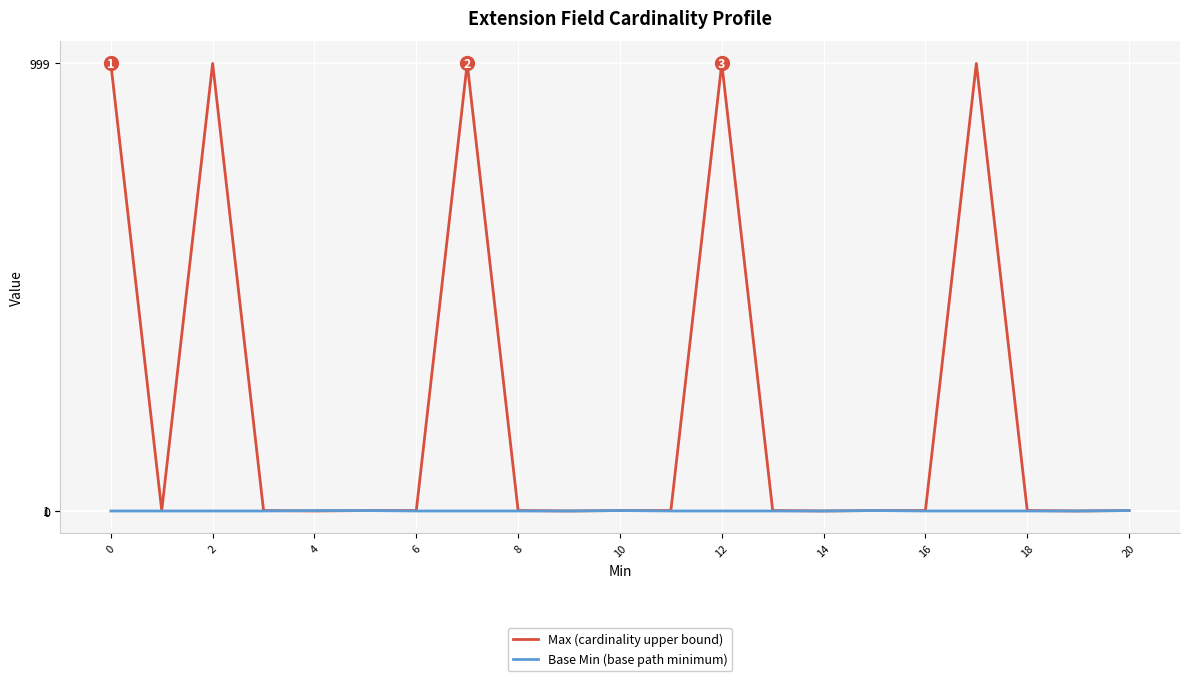

Which series has the largest total across all categories?

Max (cardinality upper bound)